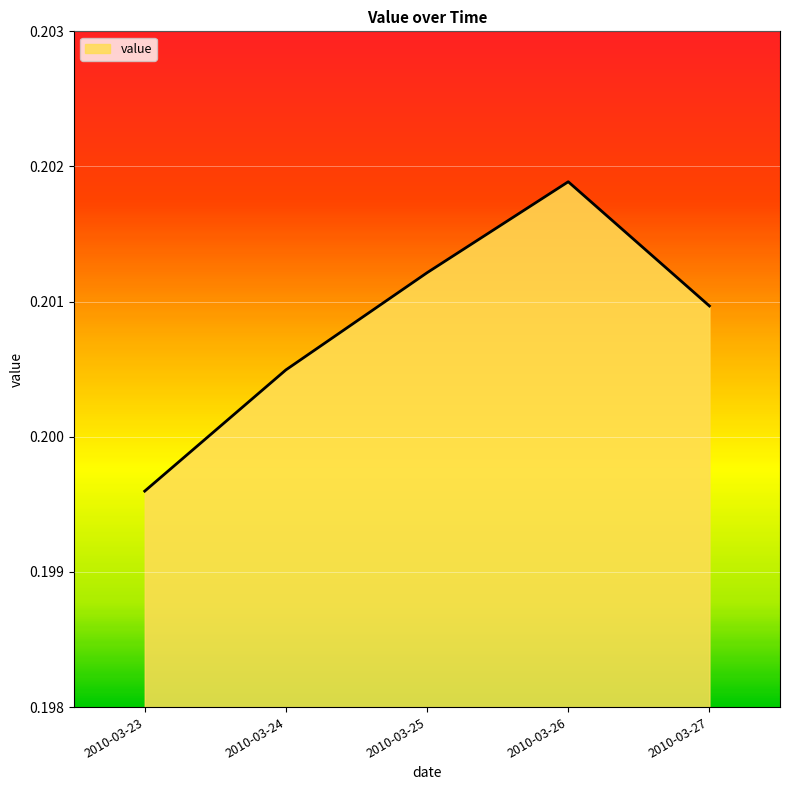

True or false: the data has more than 2 interior local peaks.

False